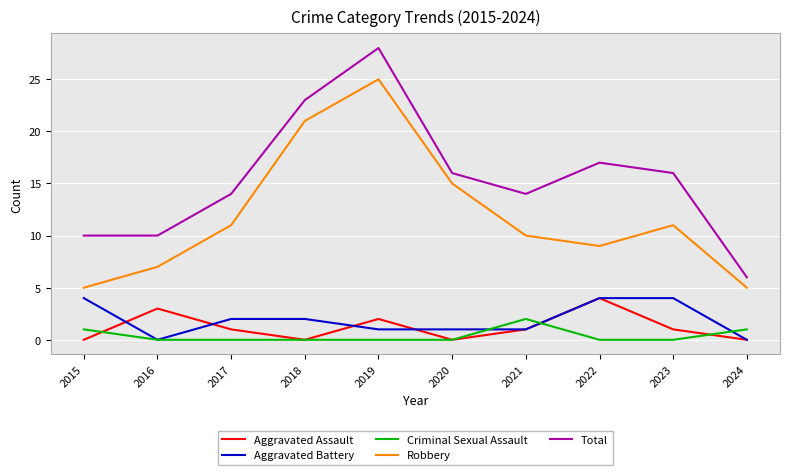

Where does the Aggravated Assault series first go above 1?

2016